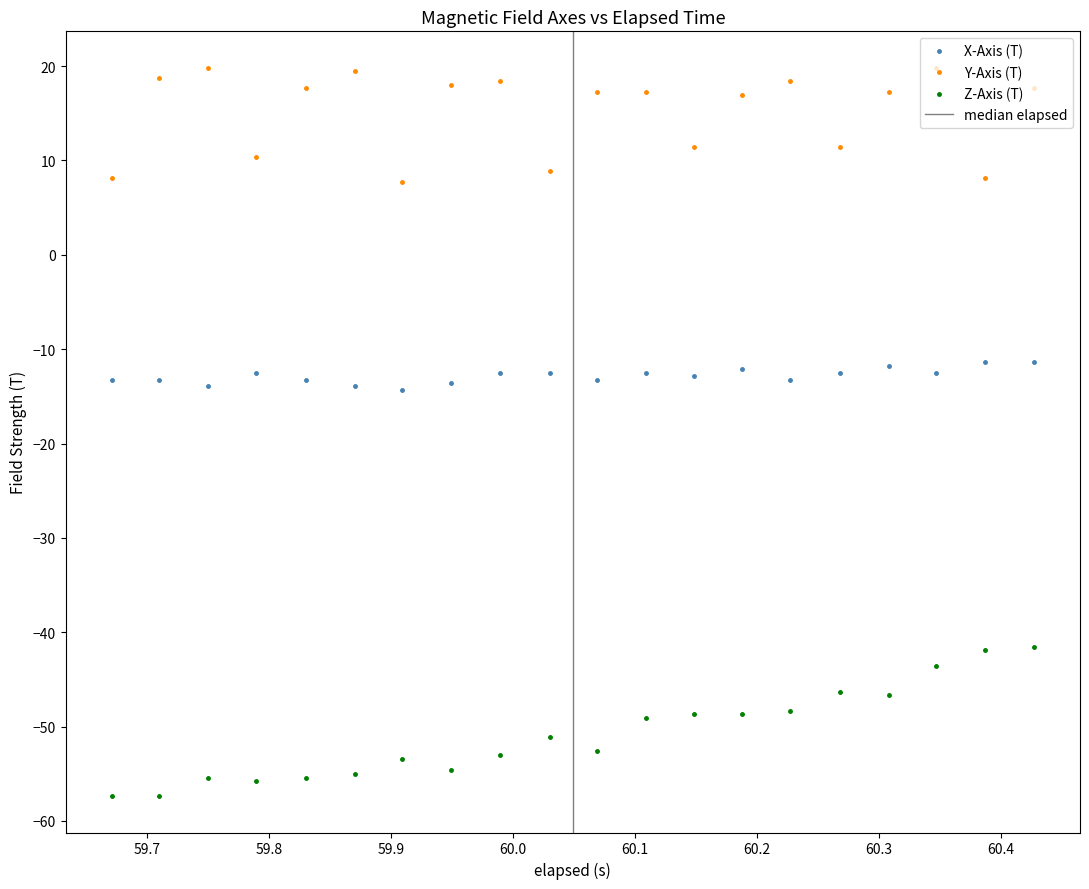

What is the value of the Z-Axis (T) point at the 12th from the left?

-49.0